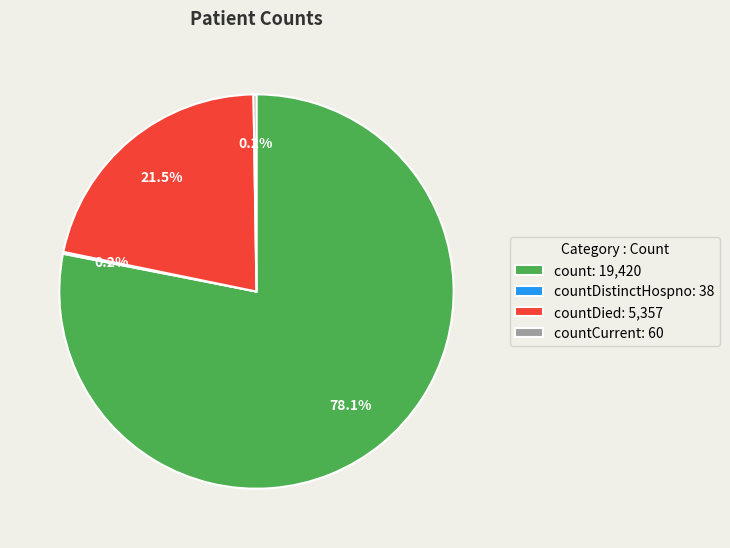

Is count: 19,420 the majority of the pie?

Yes